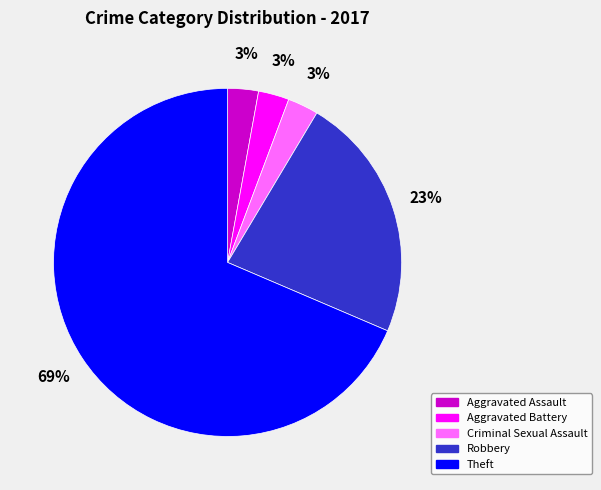

Which slice represents more than half of the pie?

Theft